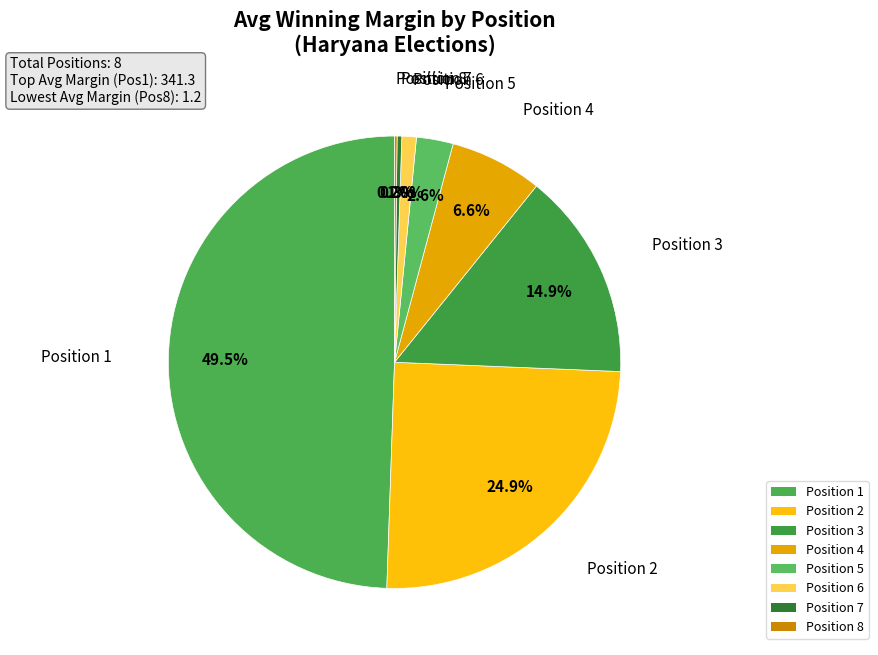

Between Position 1 and Position 3, which is larger?

Position 1